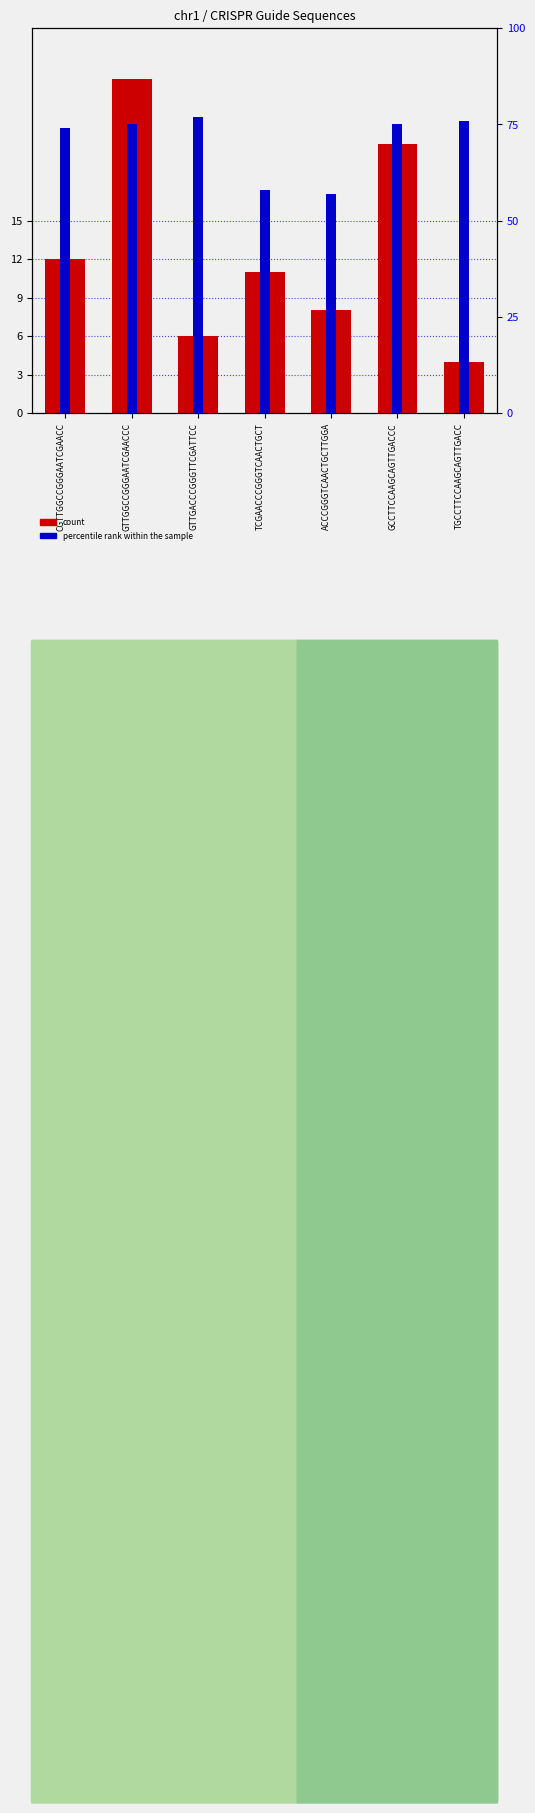

What is the sum of the percentile rank within the sample values at TGCCTTCCAAGCAGTTGACC and CGTTGGCCGGGAATCGAACC?

150